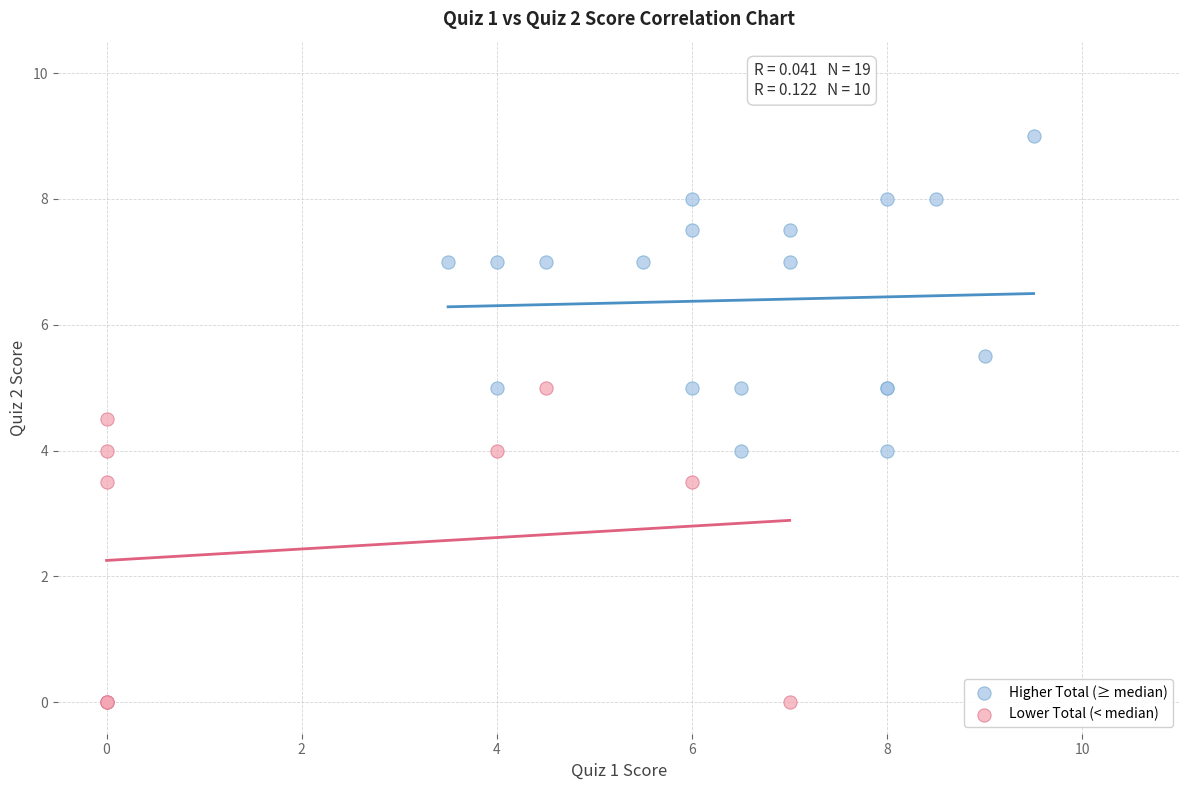

Which series contains the lowest Y value?

Lower Total (< median)